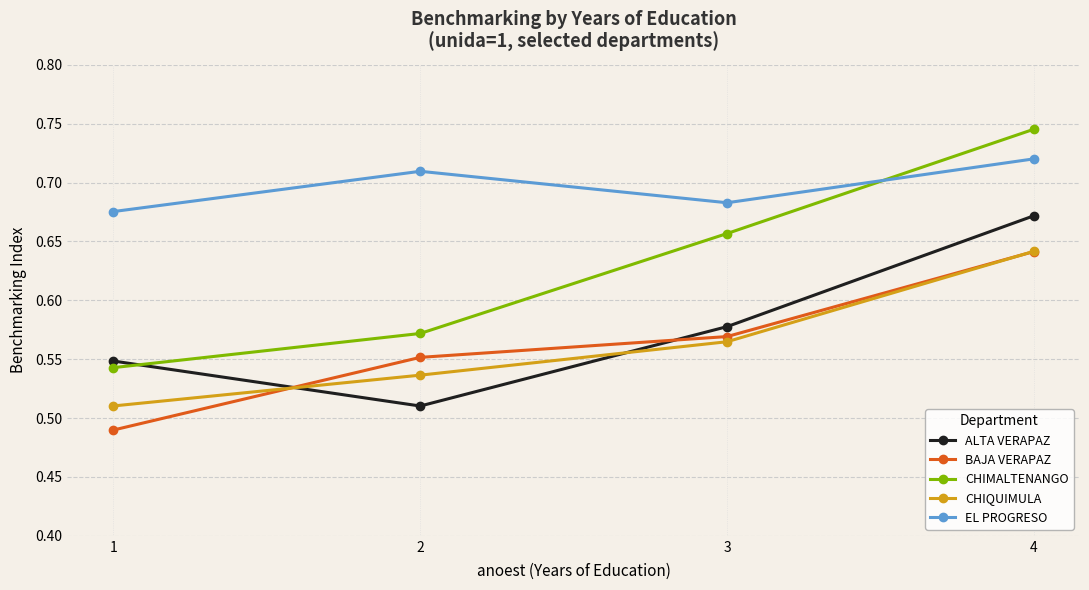

What are all the series names shown in the legend?

ALTA VERAPAZ, BAJA VERAPAZ, CHIMALTENANGO, CHIQUIMULA, EL PROGRESO